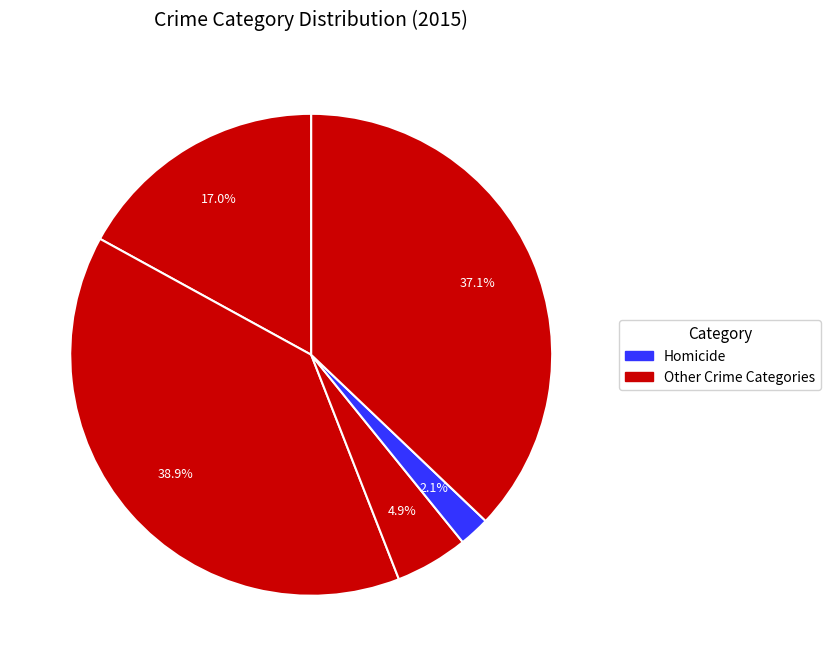

Count the number of slices in the pie.

5